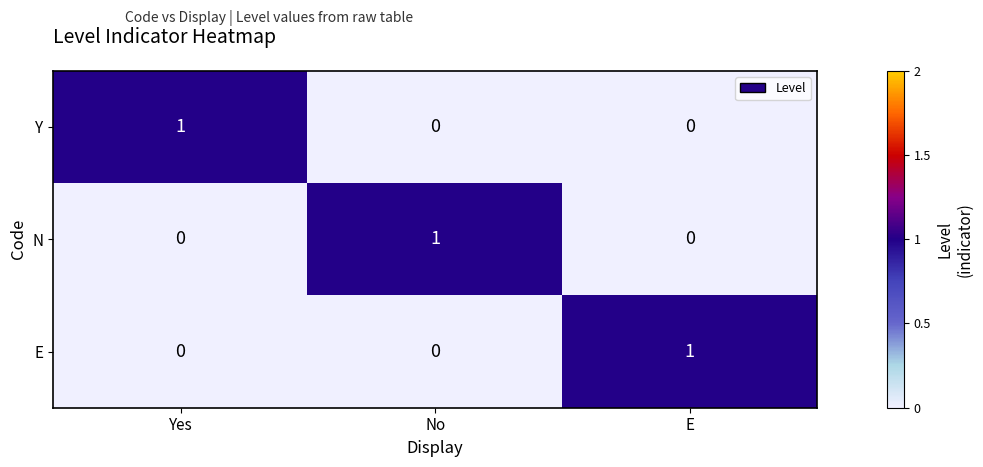

Reading right to left, extract all data points from this chart.

Y: 0	0	1
N: 0	1	0
E: 1	0	0